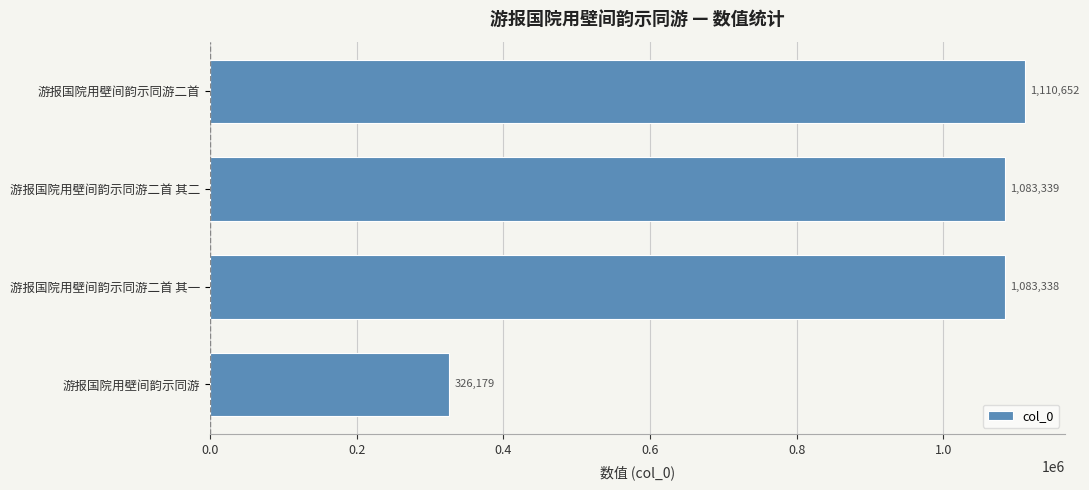

How many bars are there in total?

4